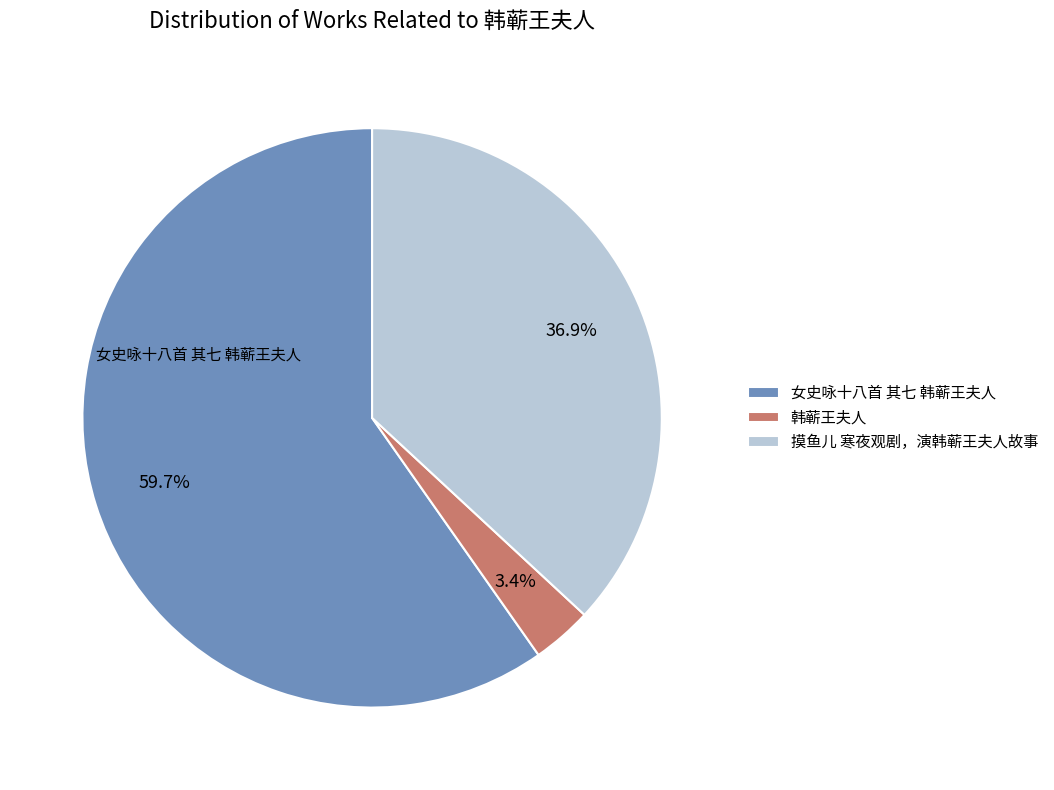

What is the ratio of the value at 摸鱼儿 寒夜观剧，演韩蕲王夫人故事 to the value at 女史咏十八首 其七 韩蕲王夫人?

0.6